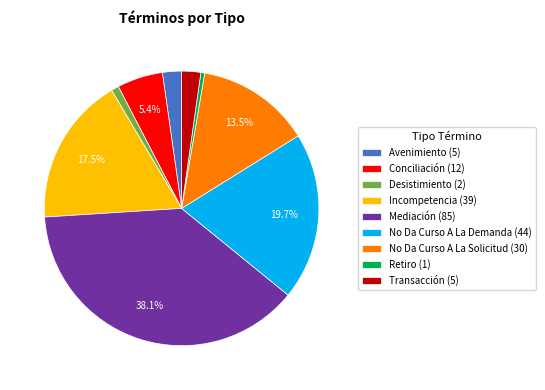

To the nearest percent, what is the combined percentage of Incompetencia and Mediación?

56%